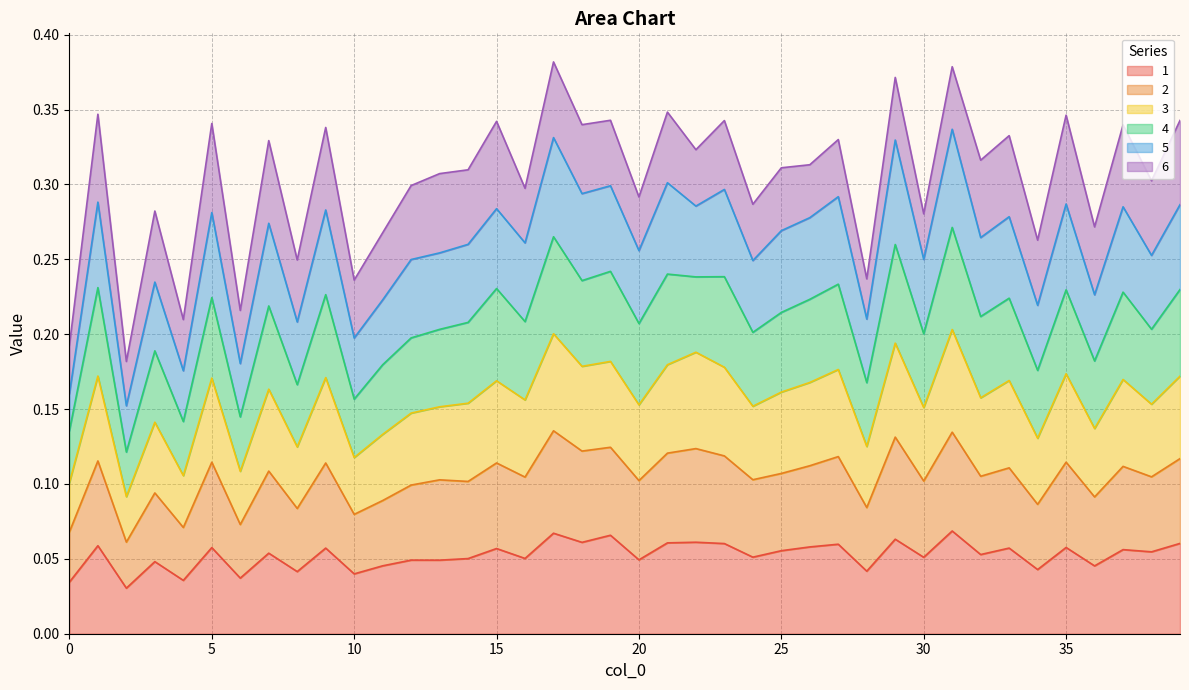

At which category does 1 reach its first local peak?

1